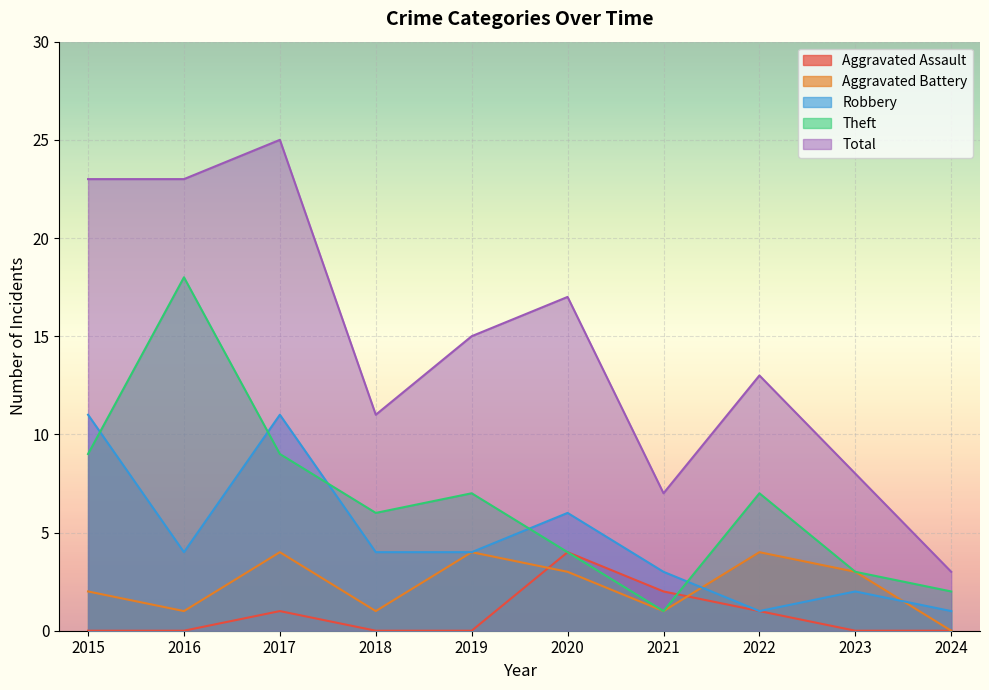

At which label does Aggravated Assault reach its minimum?

2015